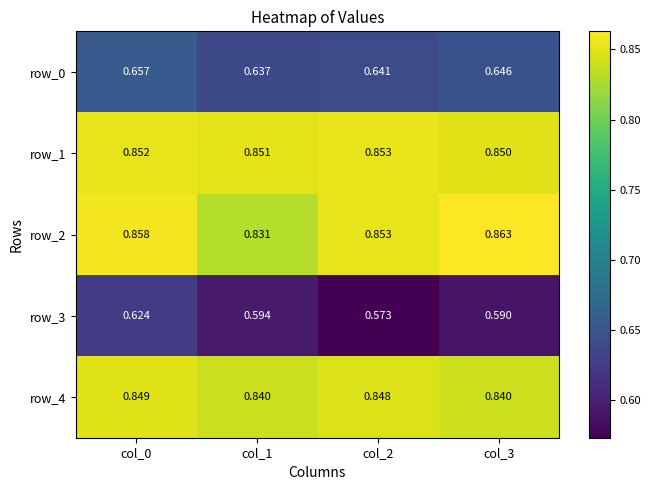

Which label corresponds to the smallest value in the chart?

col_2